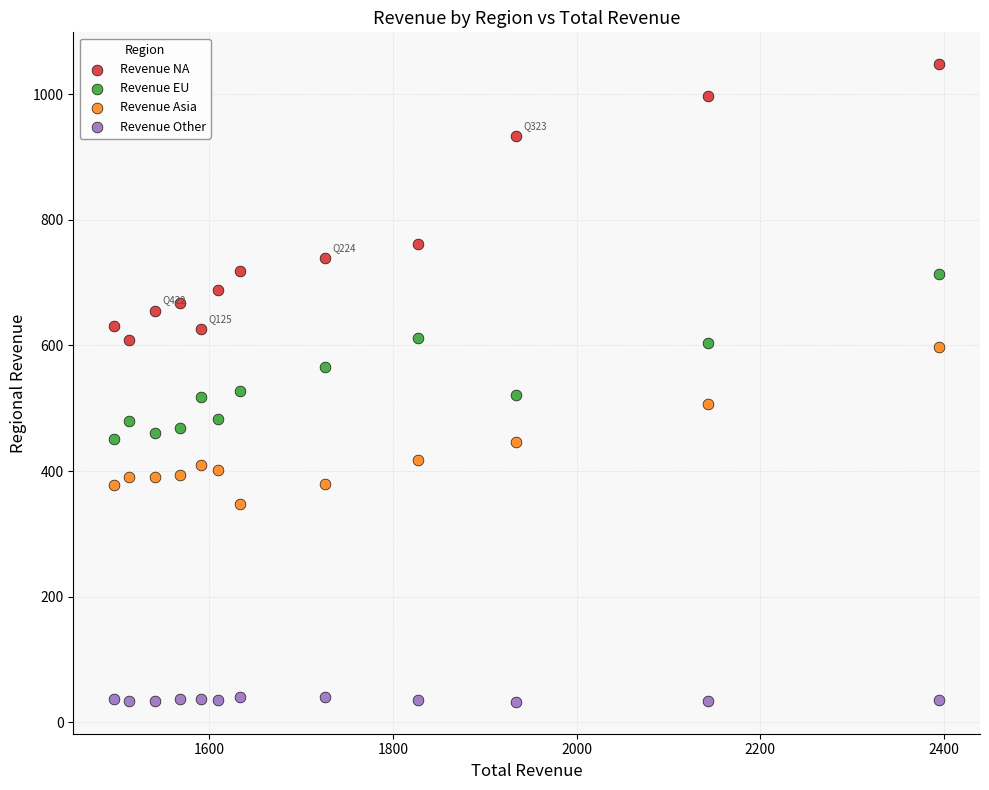

Across all data points, what is the range of Y values (max minus min)?

1014.8